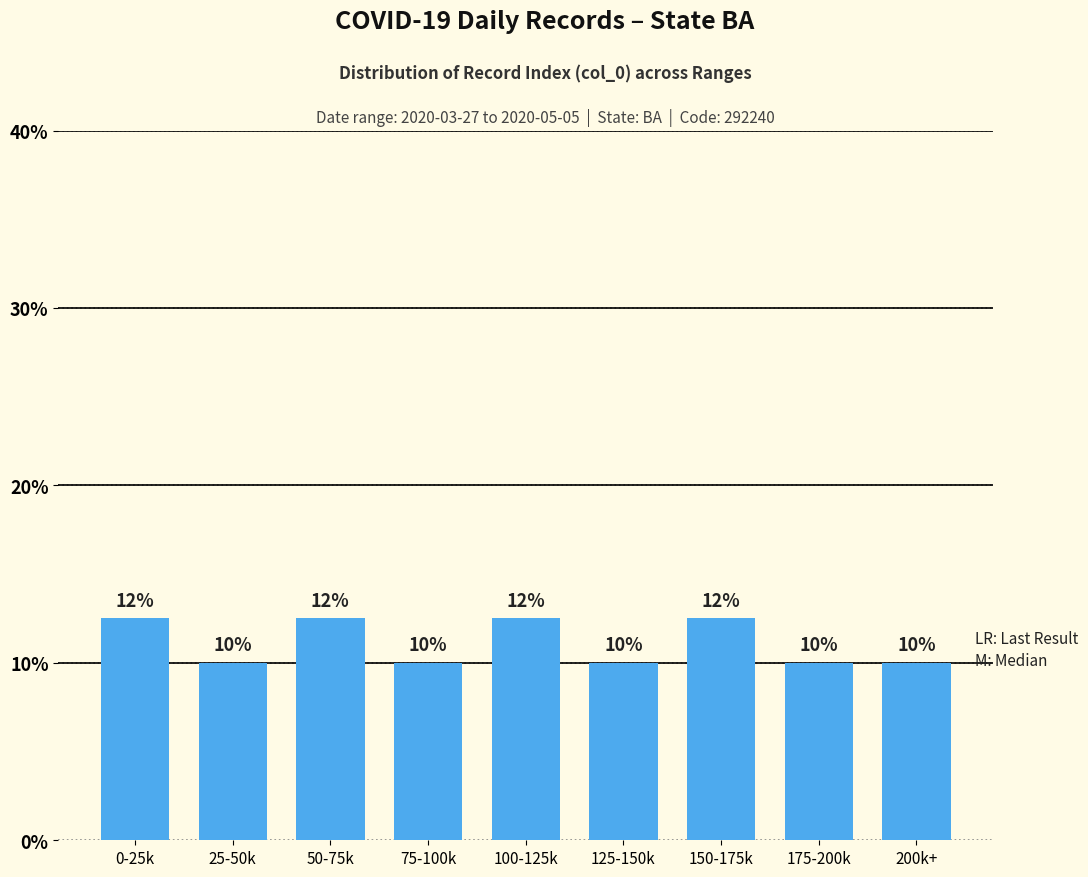

The chart shows a value of 10.0 at 125-150k. True or false?

True